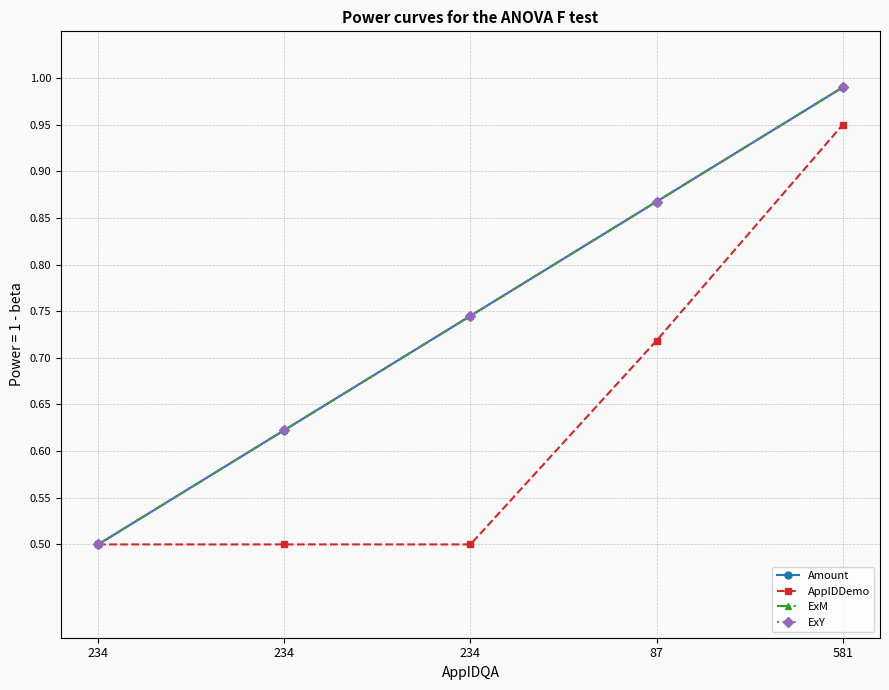

True or false: ExY and AppIDDemo intersect in this chart.

False